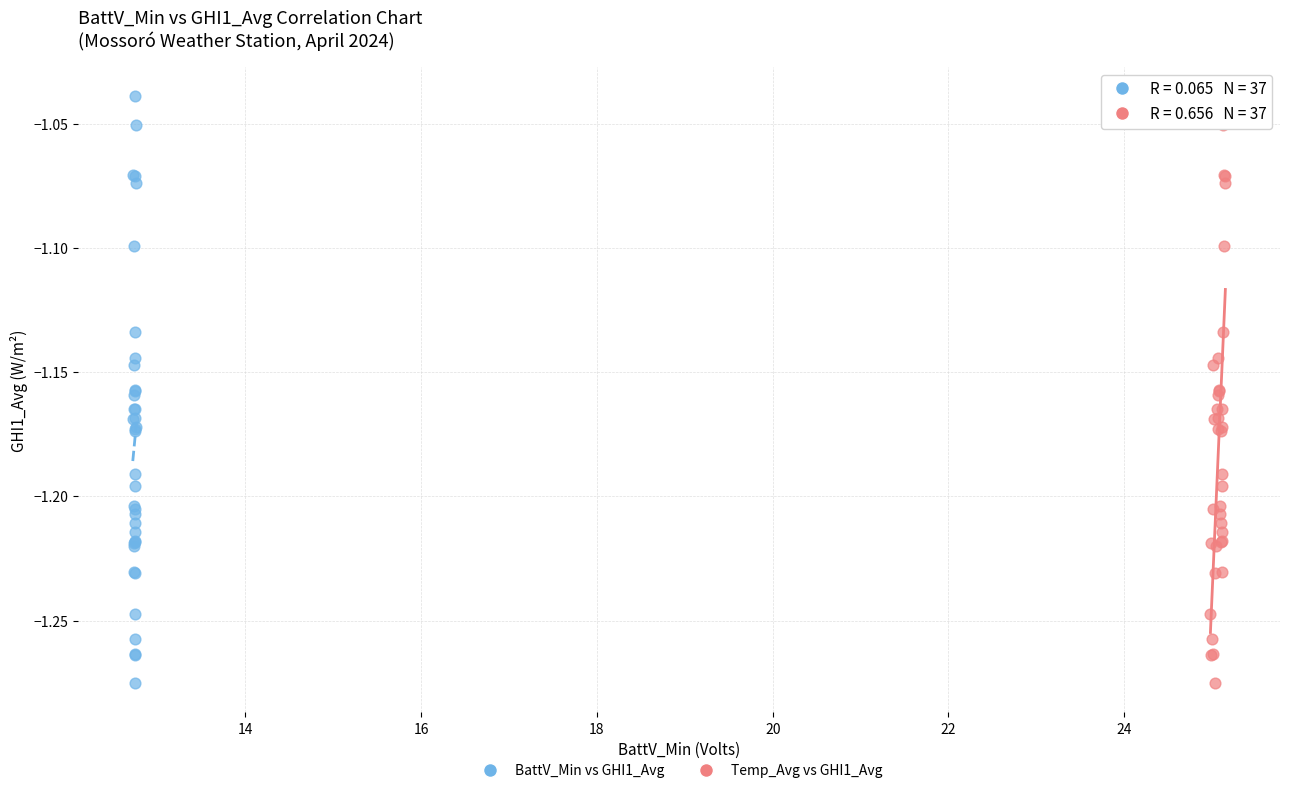

What are all the series names shown in the legend?

BattV_Min vs GHI1_Avg, Temp_Avg vs GHI1_Avg